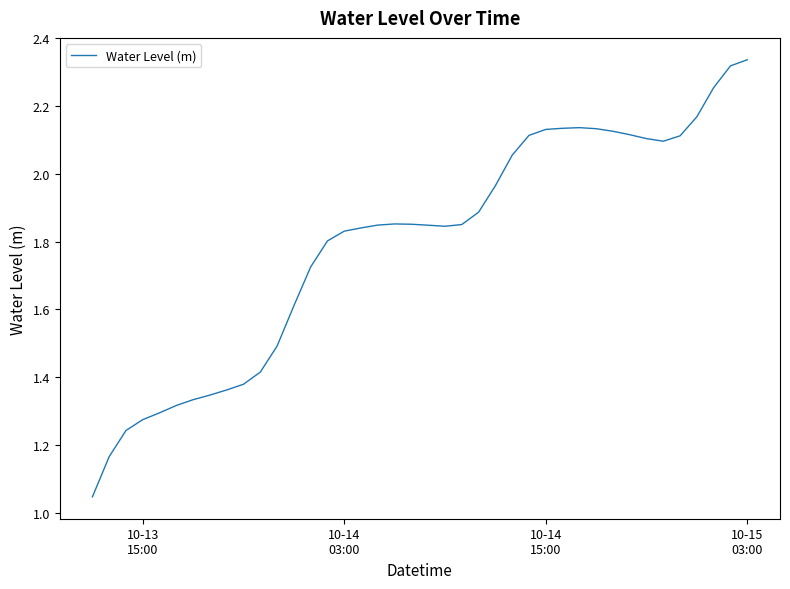

At which label is the value closest to 1?

10-13
15:00